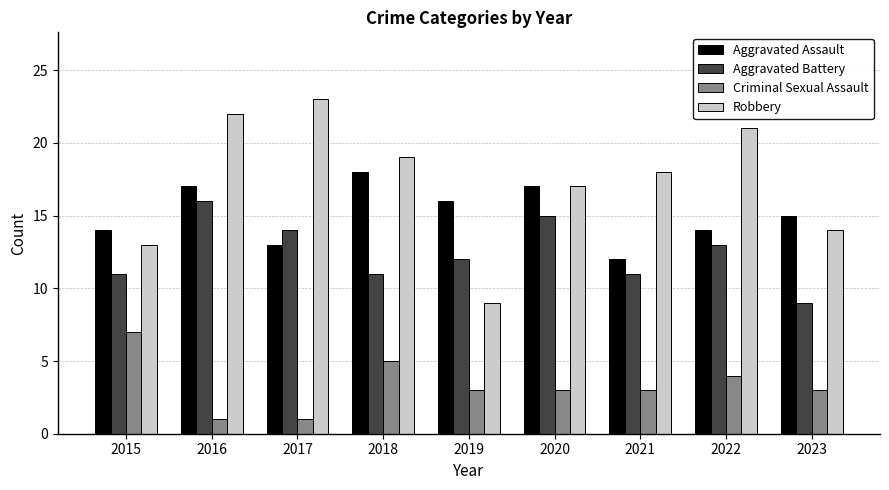

Which series has the largest total across all categories?

Robbery